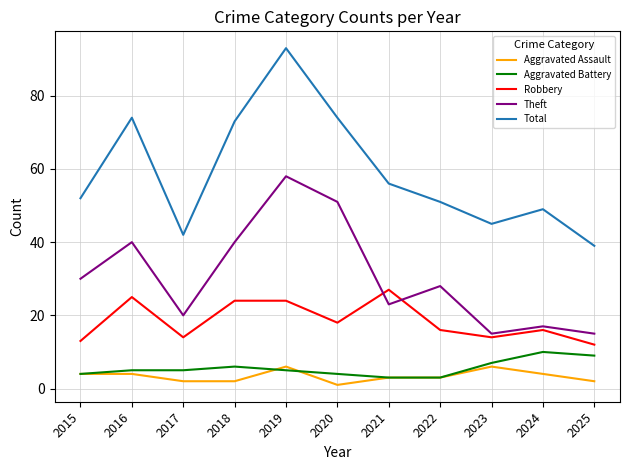

Which series has the largest total across all categories?

Total